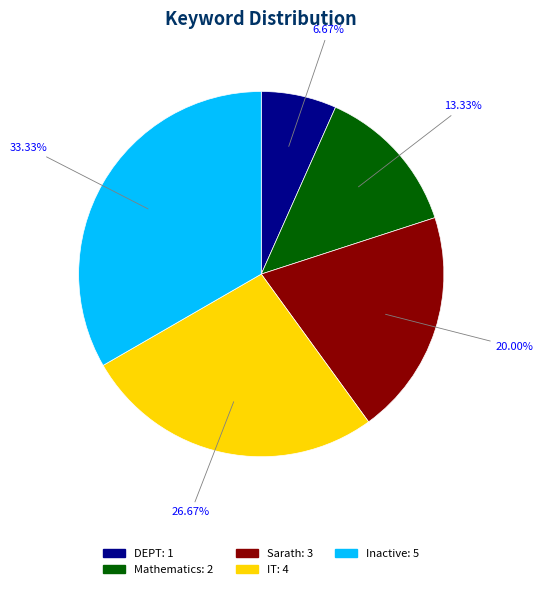

How many segments does this pie chart have?

5